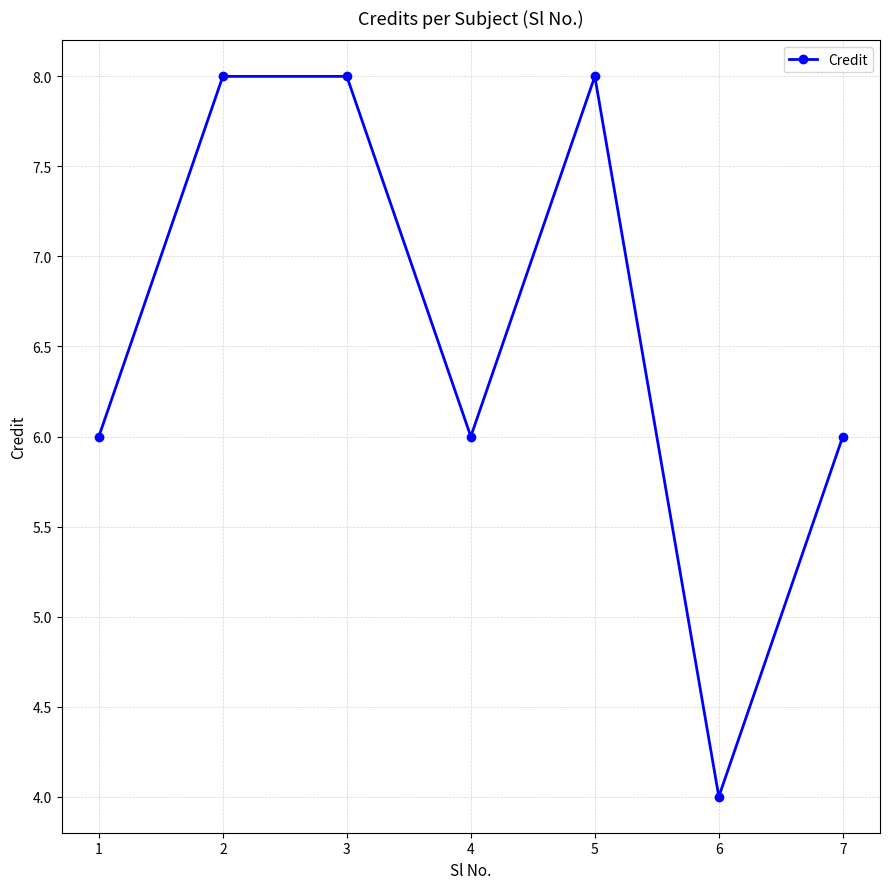

What is the greatest value displayed?

8